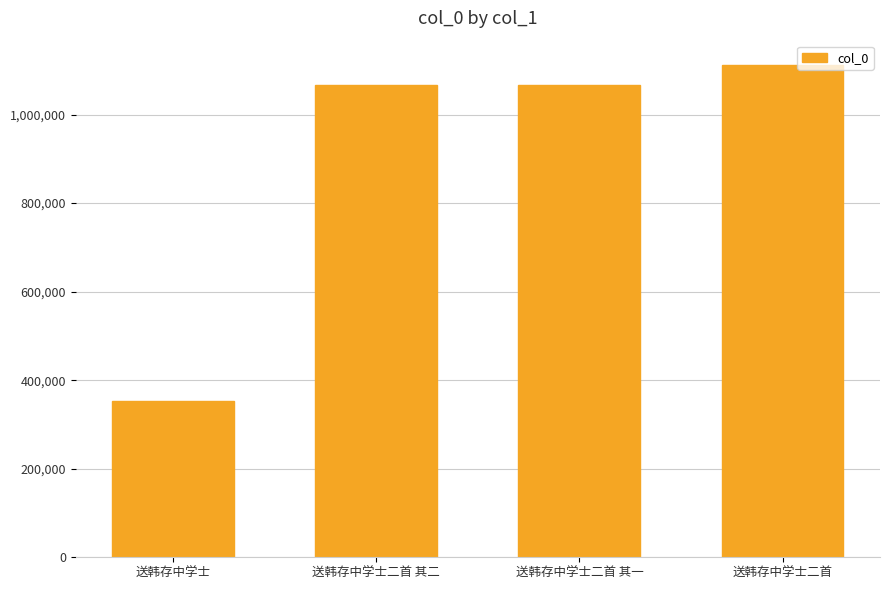

What is the change in value from 送韩存中学士二首 其二 to 送韩存中学士二首?

+45061